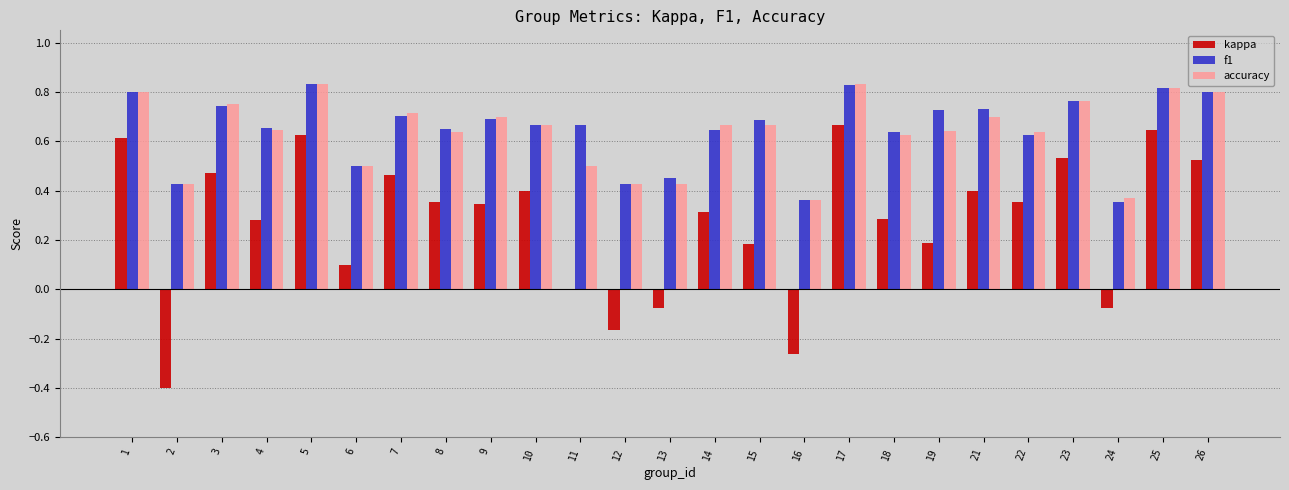

Between 3 and 16, which series saw the biggest shift?

kappa